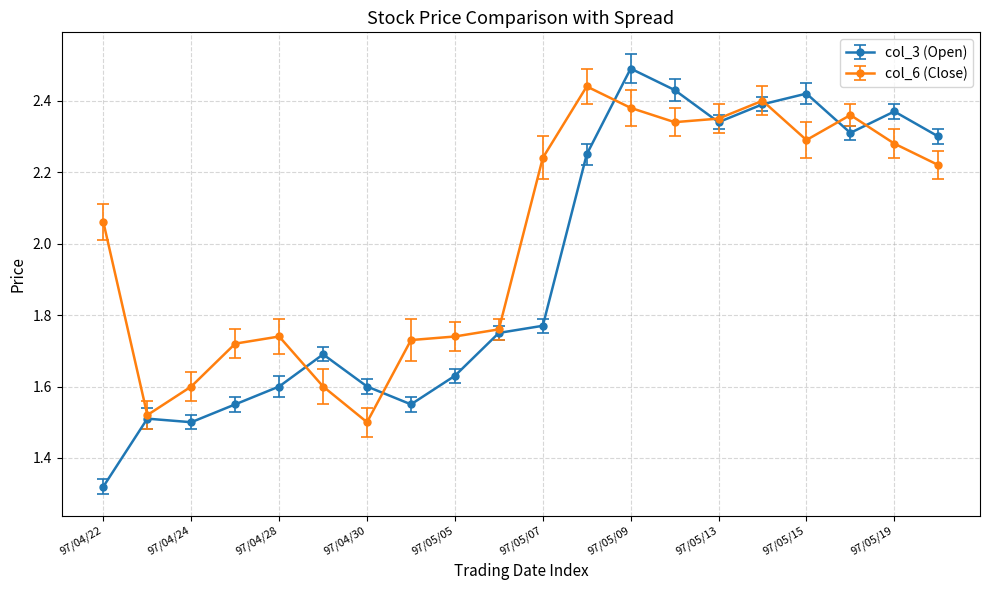

At how many categories does at least one series exceed 1?

20